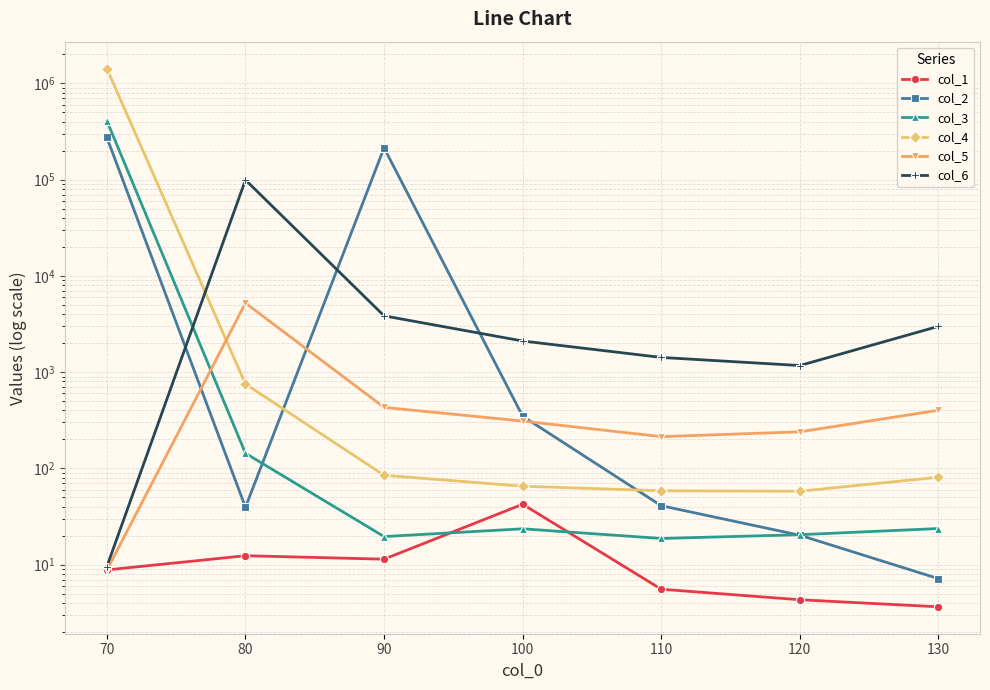

What is the difference between the col_3 values at 120 and 100?

3.1